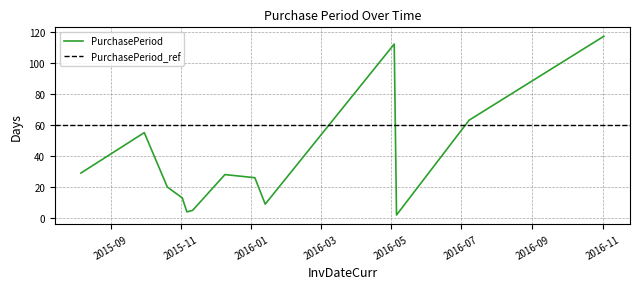

What is the average value?

37